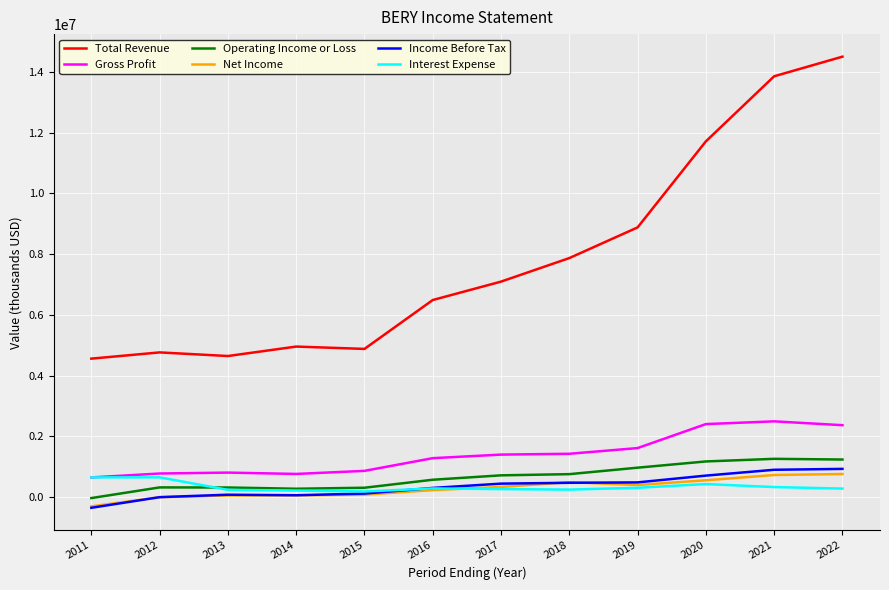

The value of Net Income at 2022 is 766000. True or false?

True